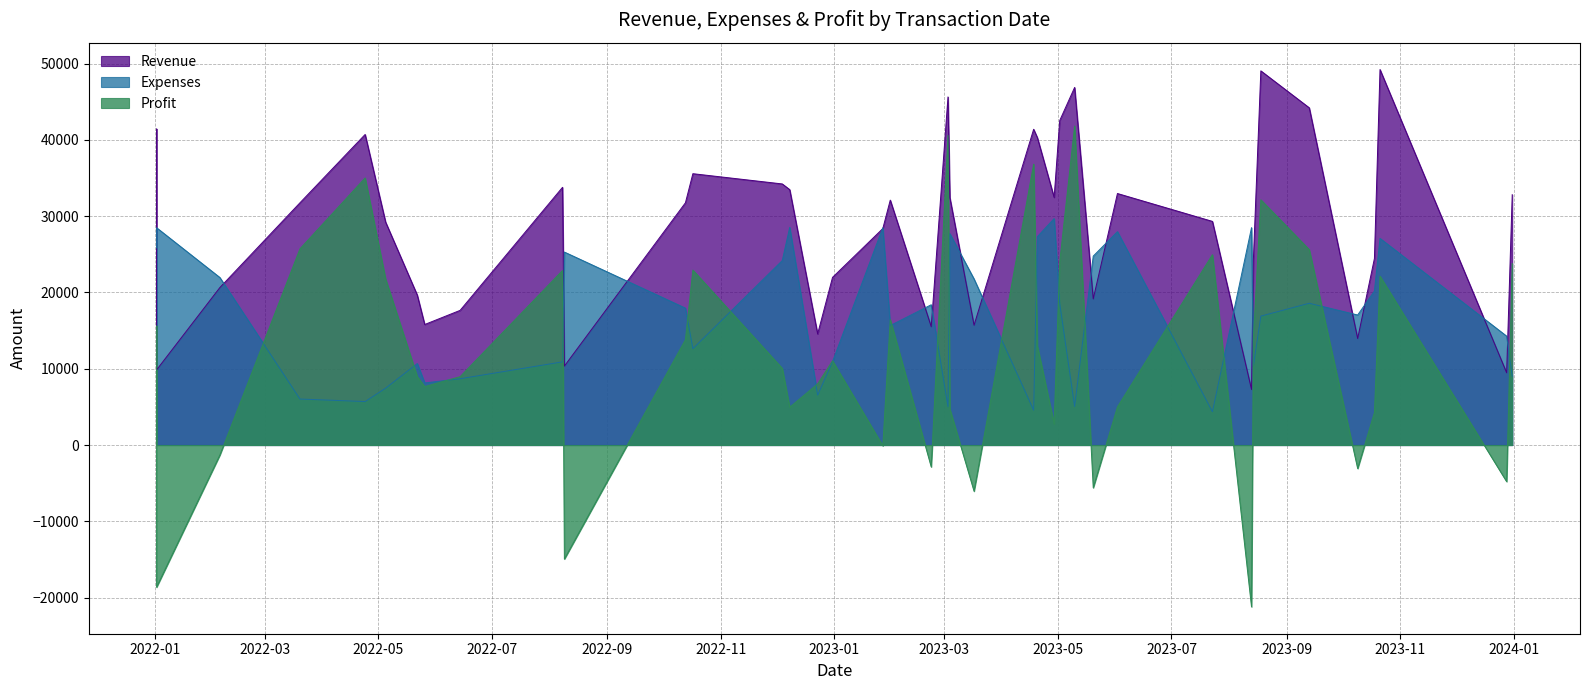

List the series in order of their overall mean, highest first.

Revenue, Expenses, Profit